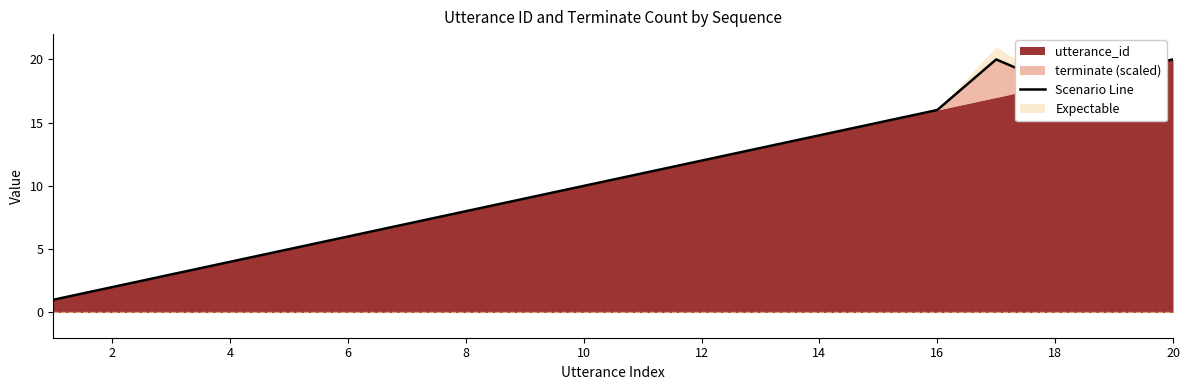

The value at 12 is 11. True or false?

False